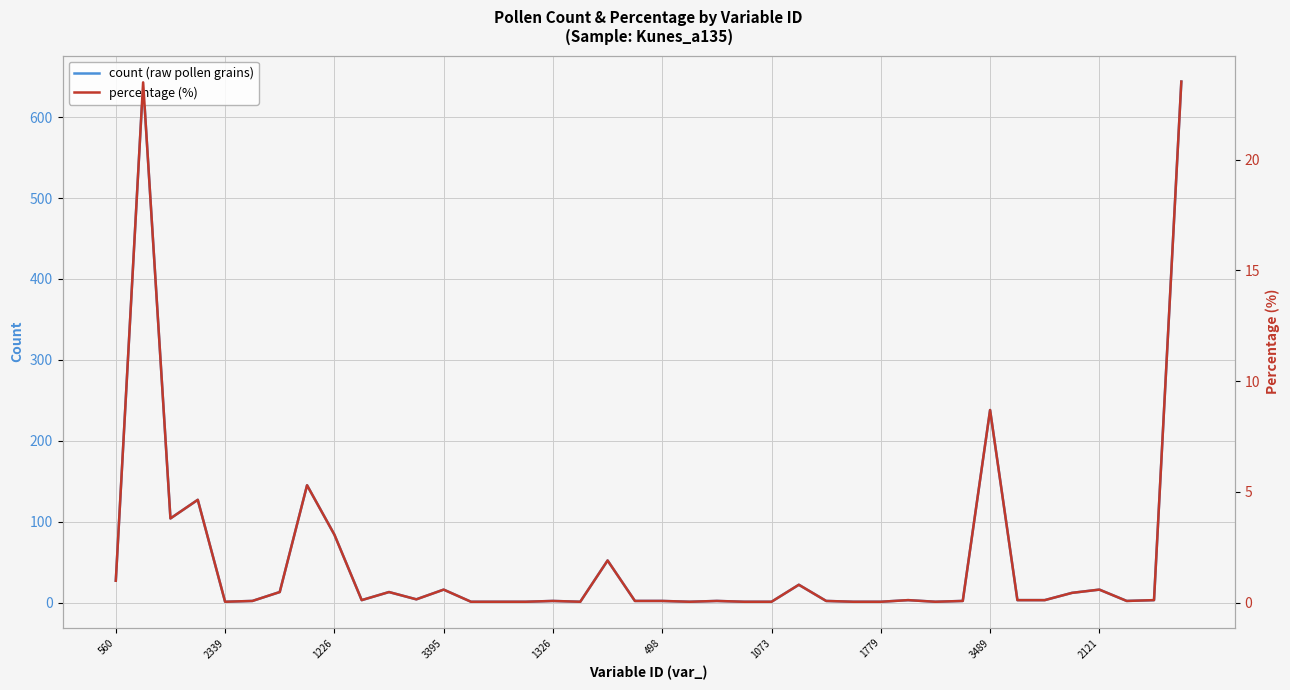

At which label is count (raw pollen grains) closest to 322?

3489